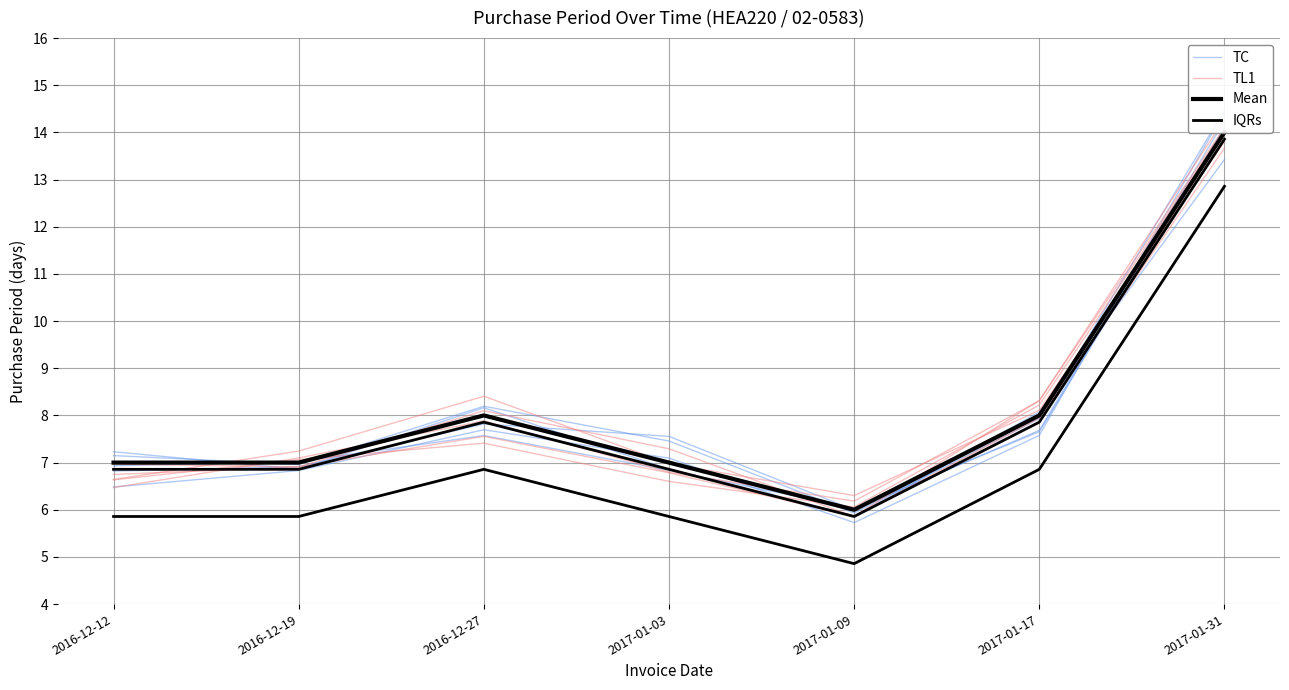

Read the Mean value at 2016-12-19.

7.0